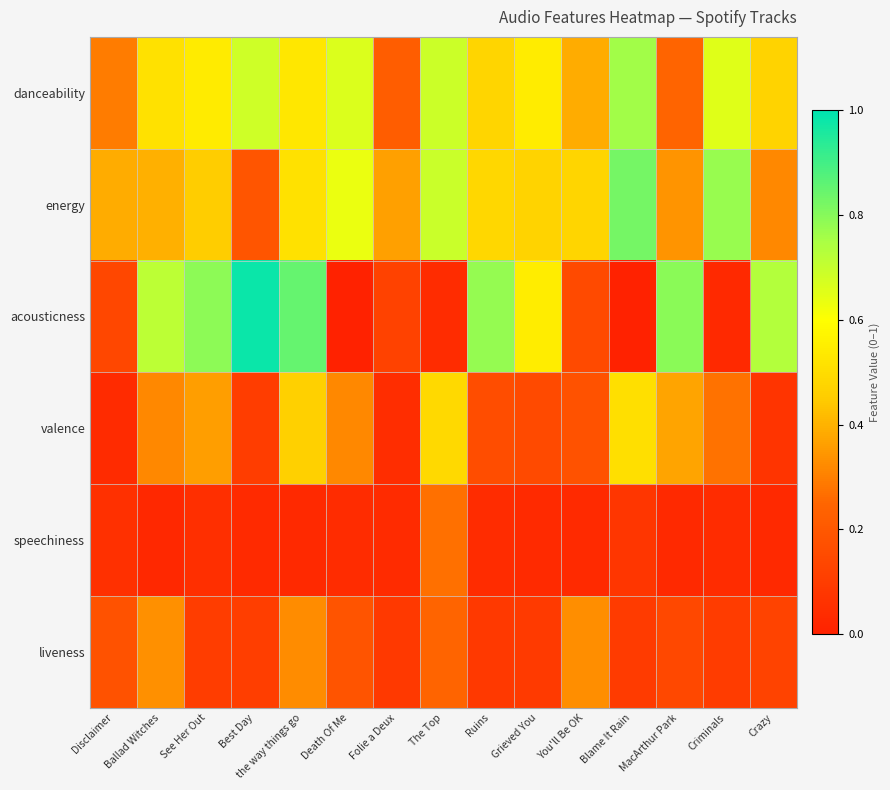

At which category is the sum across all series the highest?

the way things go